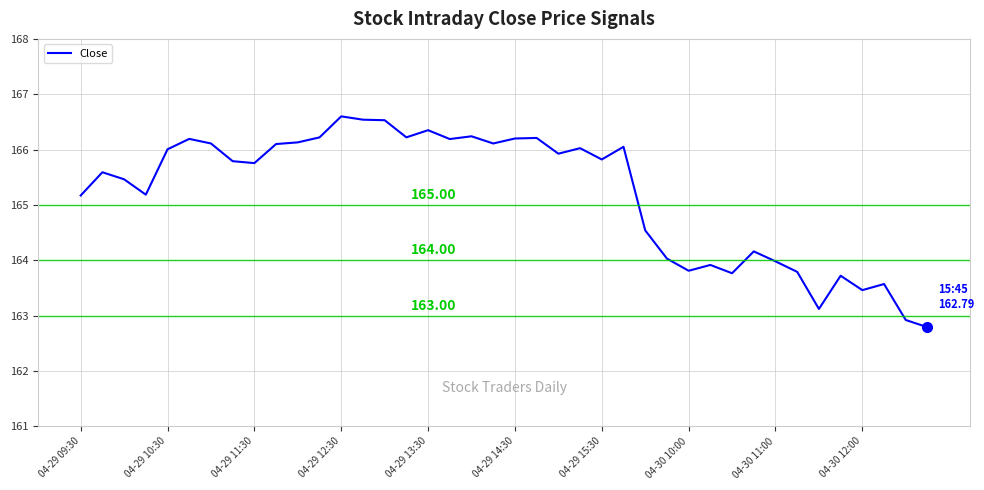

Does the chart have visible grid lines?

Yes